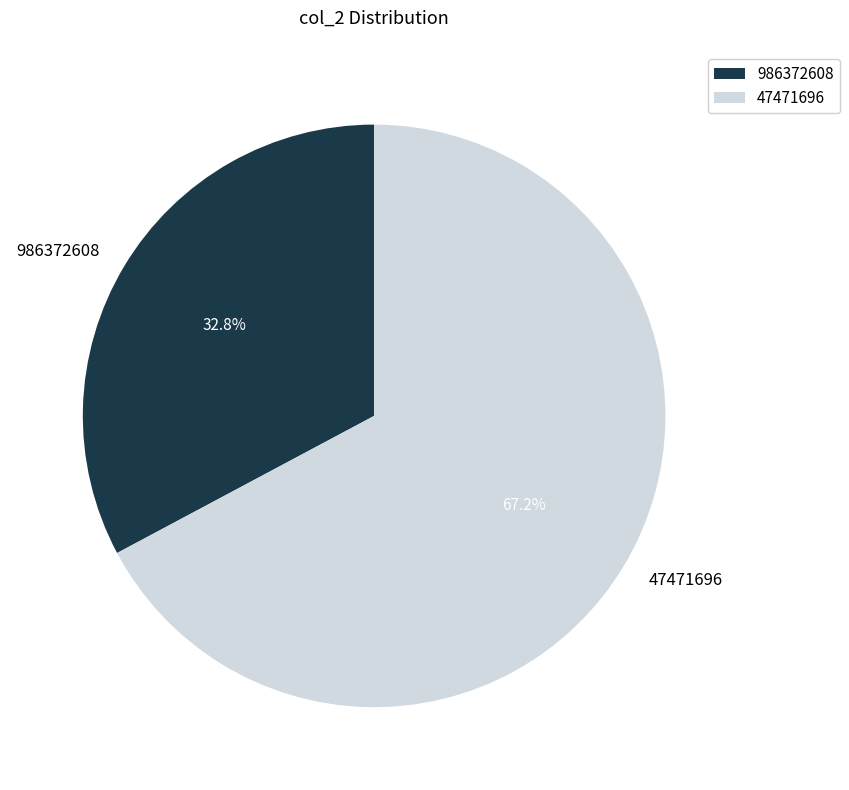

What is the total percentage of 986372608 and 47471696?

100.0%